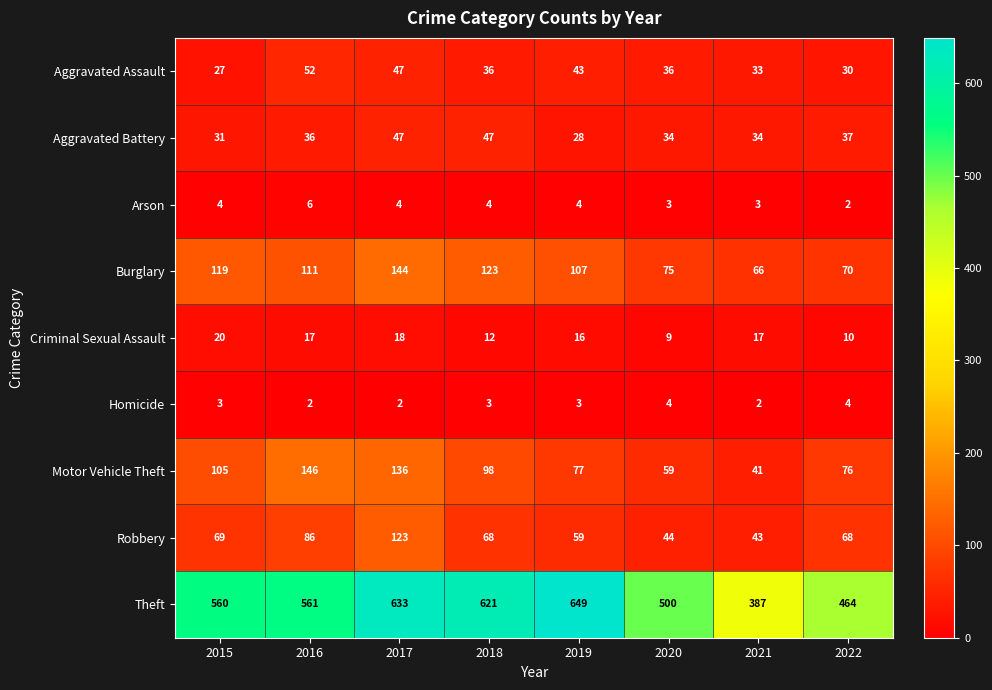

The value of Robbery at 2017 is 123. True or false?

True